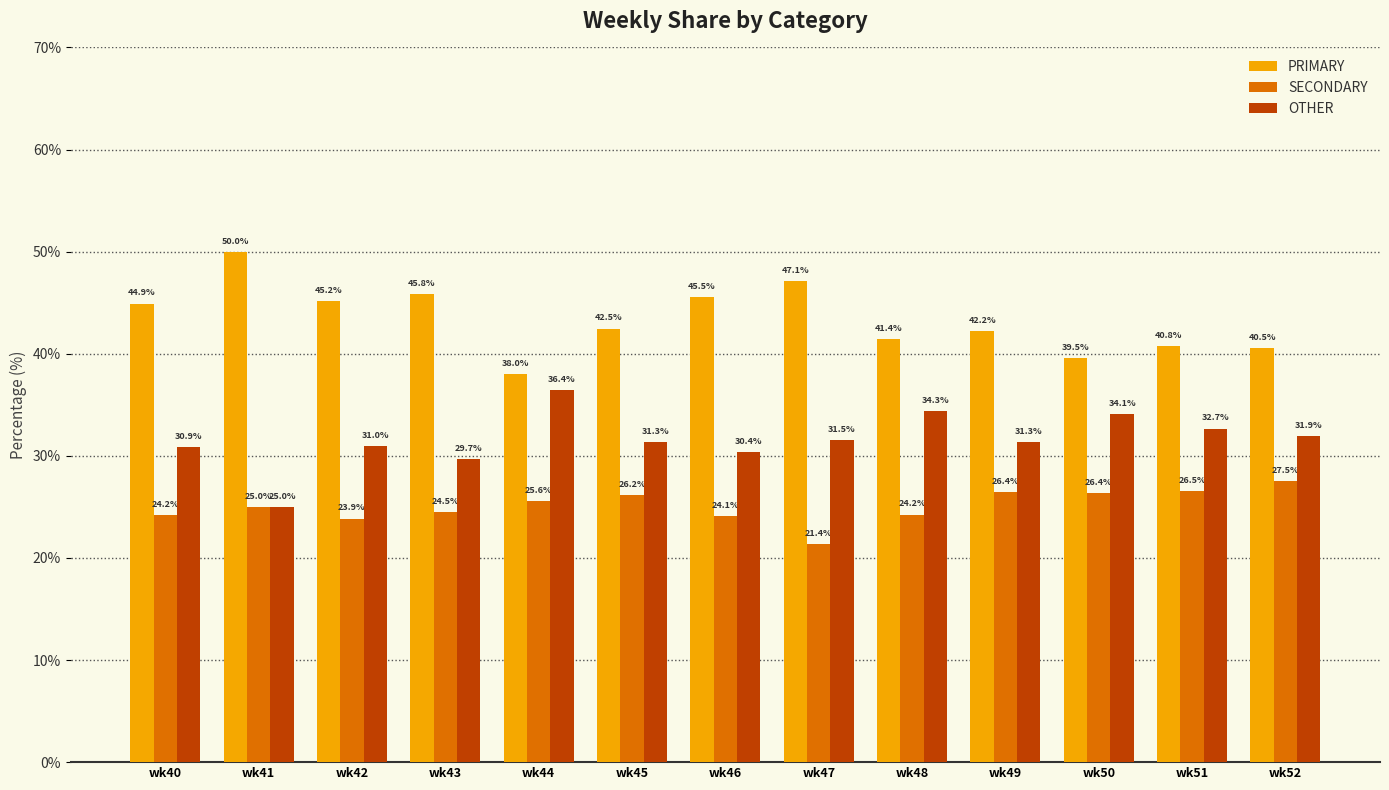

What is the total value across all series at wk49?

100.0